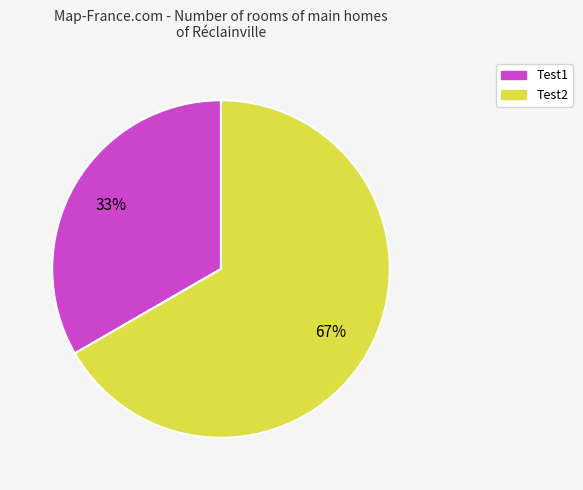

To the nearest percent, what percentage of the pie is Test2?

67%